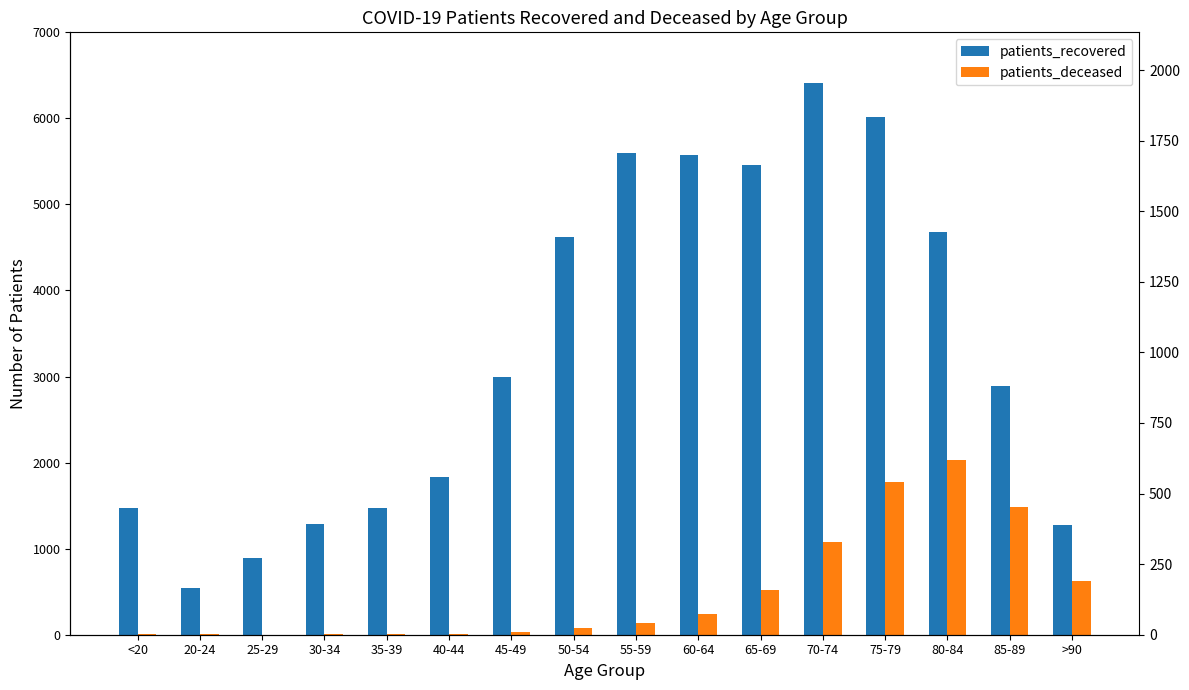

Which category has the highest value across all series?

70-74